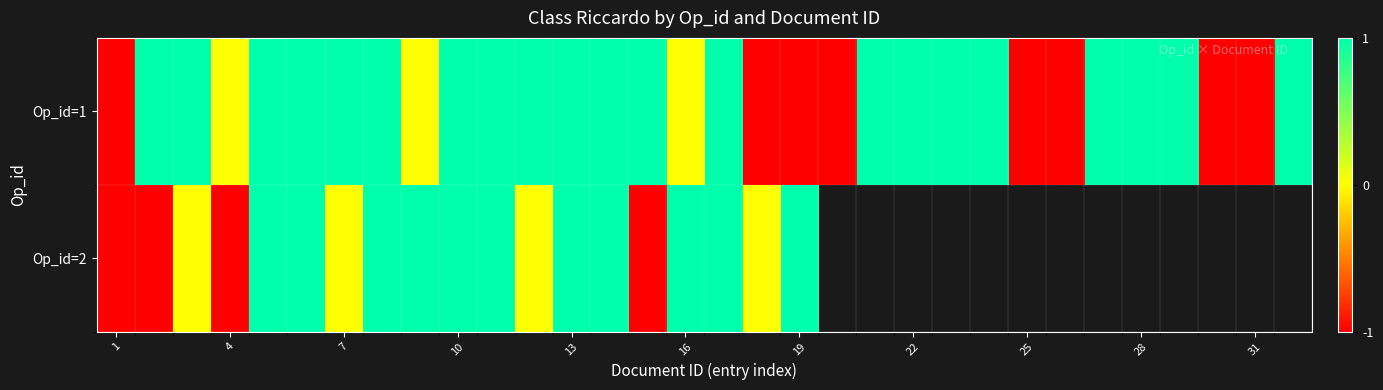

How many categories are shown in the chart?

32